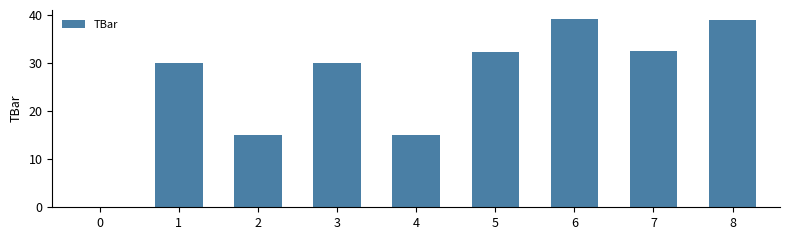

What is the sum of the values at 8 and 5?

71.4